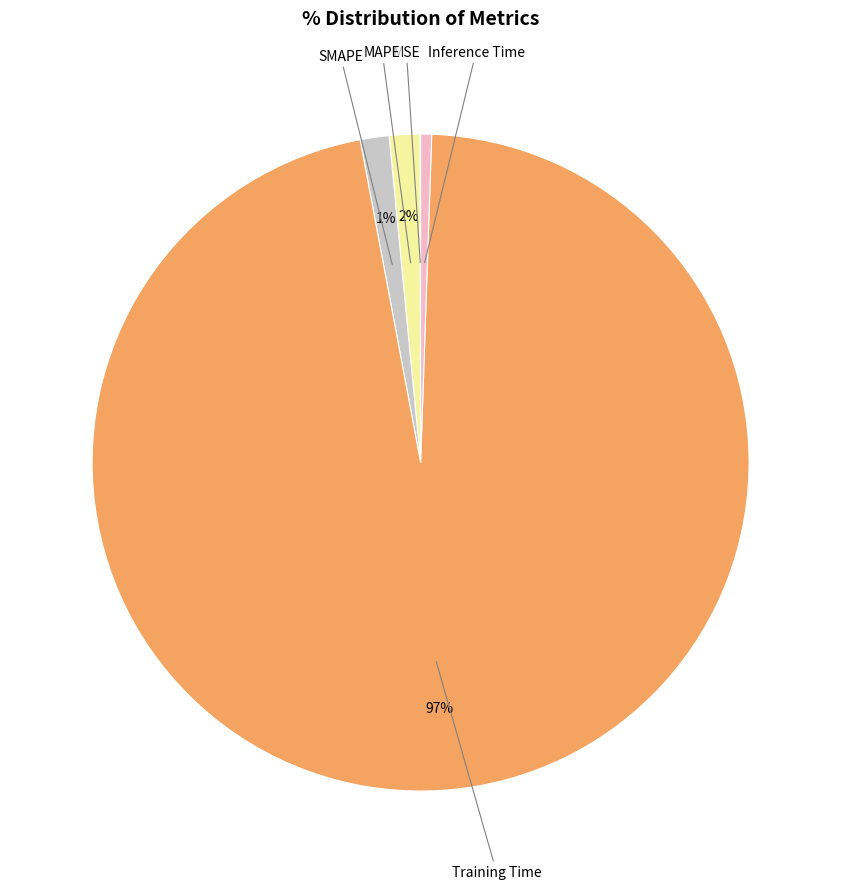

To the nearest percent, what is the average slice percentage?

20%